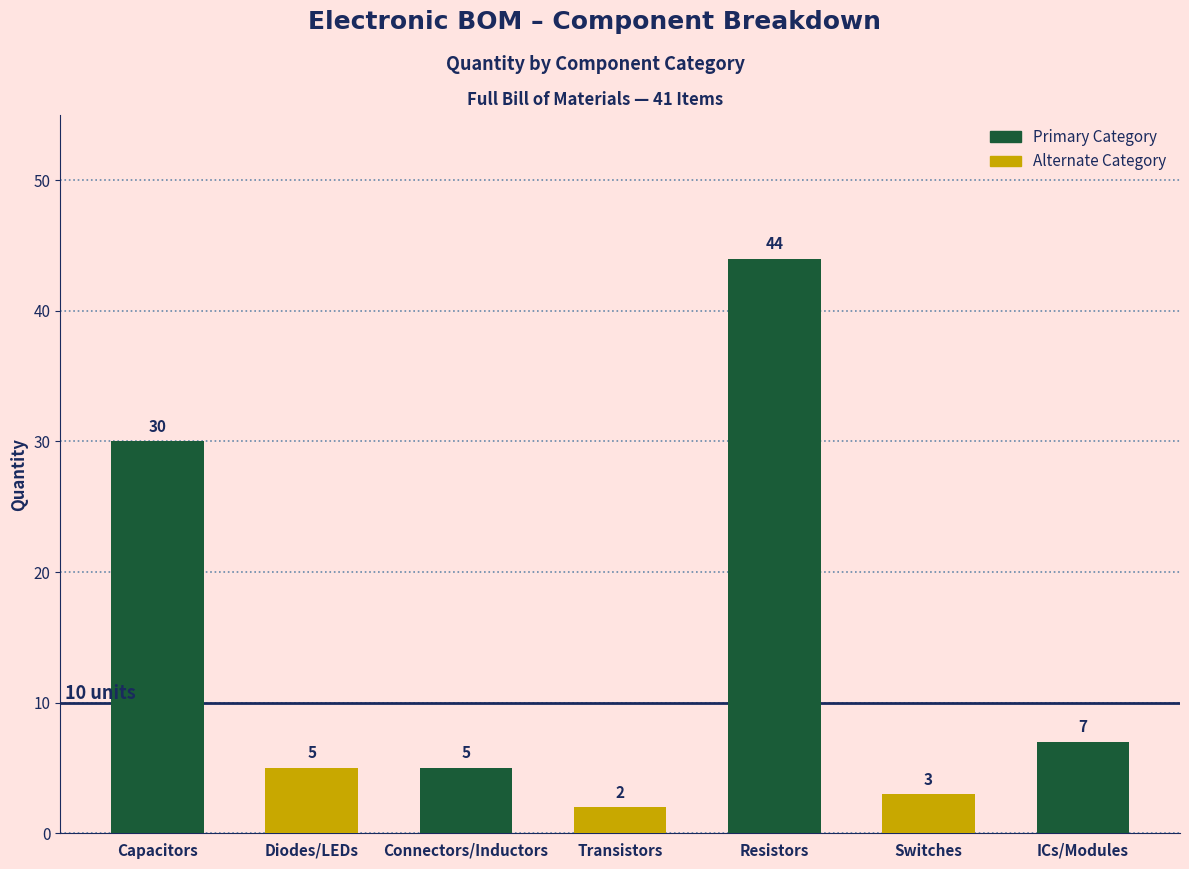

At which label is the value closest to 23?

Capacitors